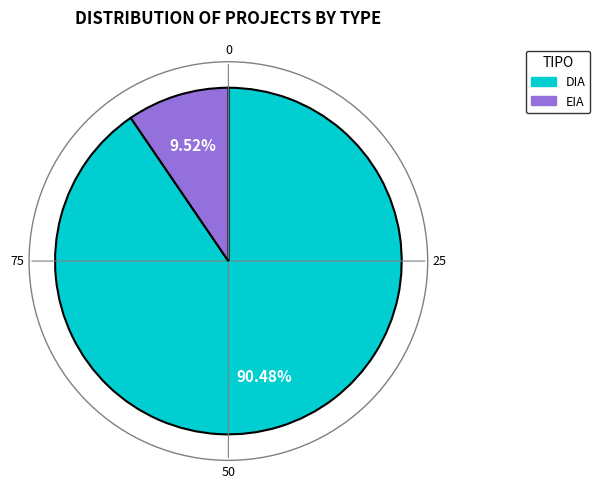

Rank the categories by value from lowest to highest.

EIA, DIA